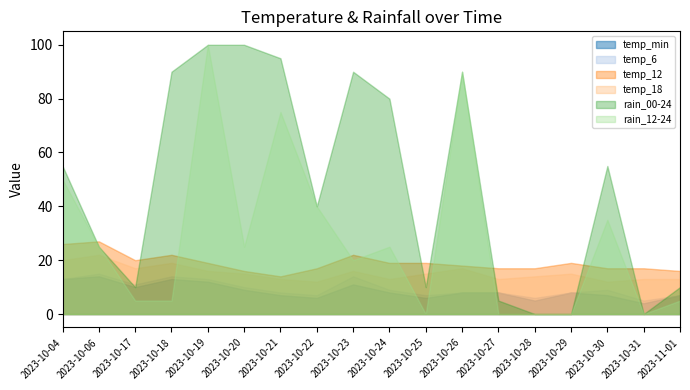

What is the highest value of the rain_12-24 series?

100